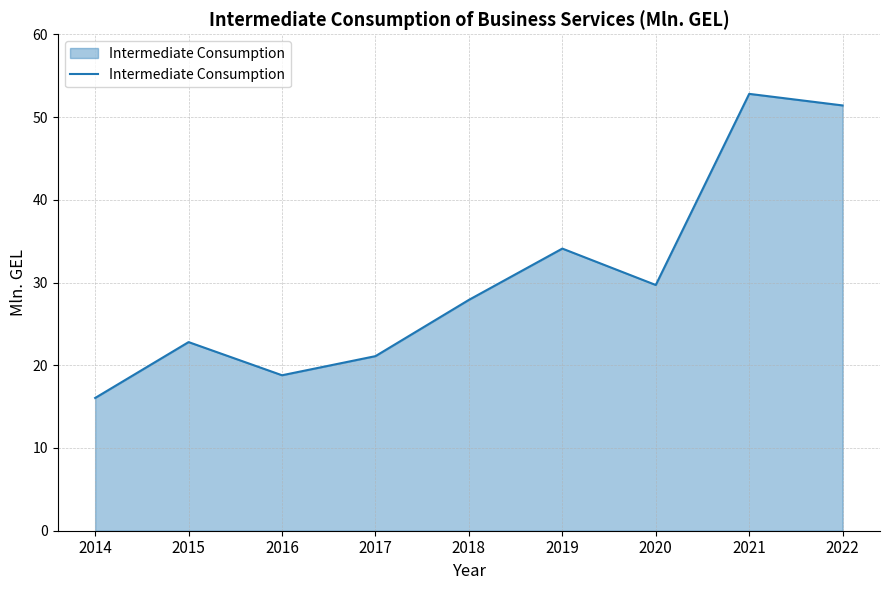

Rank the categories by value from lowest to highest.

2014, 2016, 2017, 2015, 2018, 2020, 2019, 2022, 2021